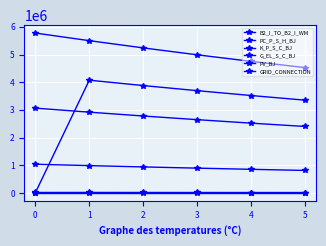

How many data points does each series have?

6